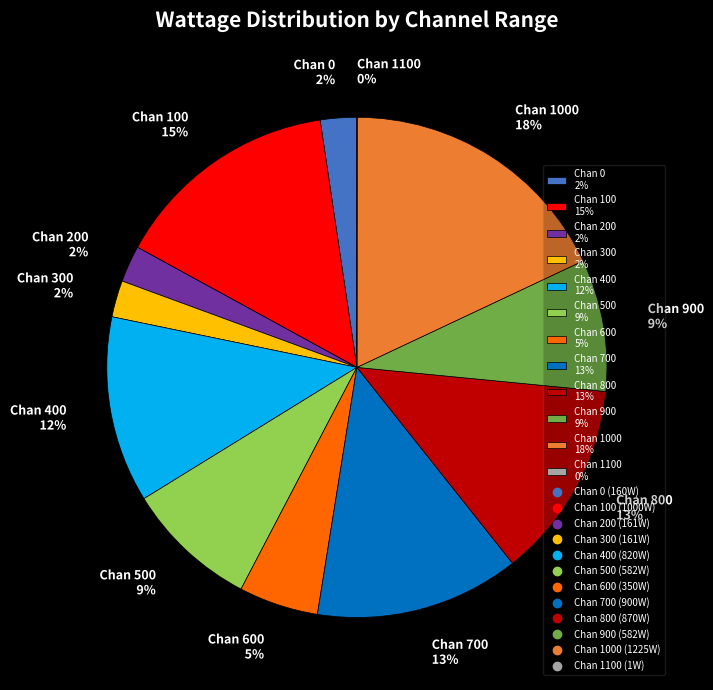

Which slice is the largest?

Chan 1000 18%